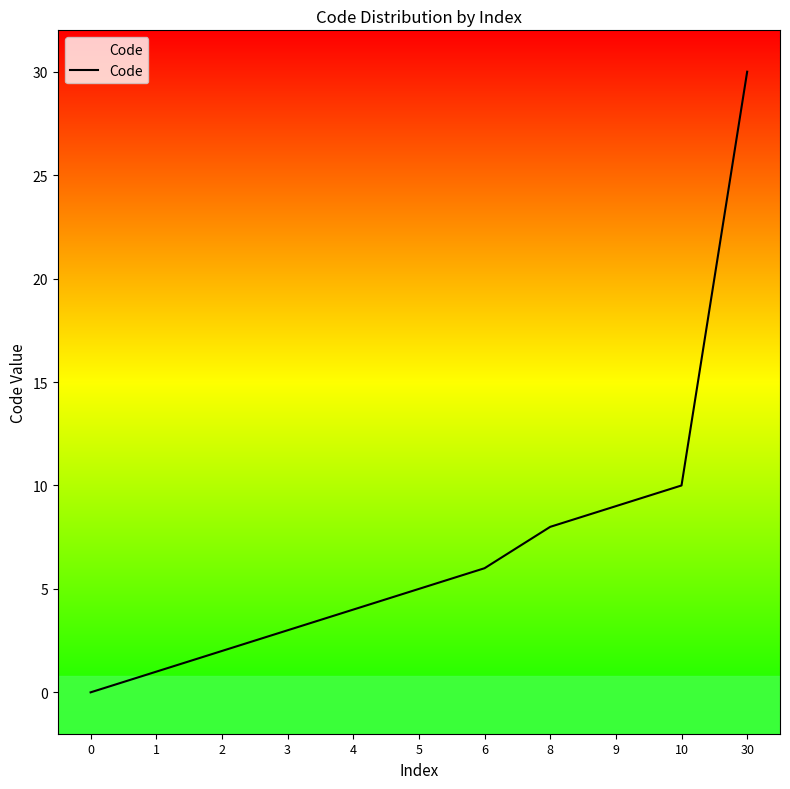

What is the average value?

7